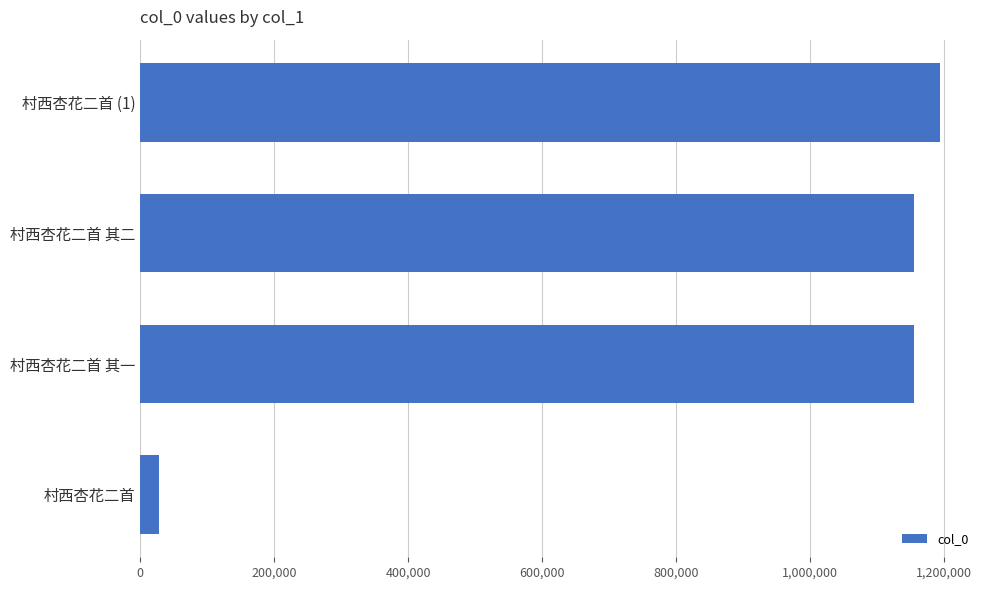

What is the difference between the maximum and minimum values?

1165189